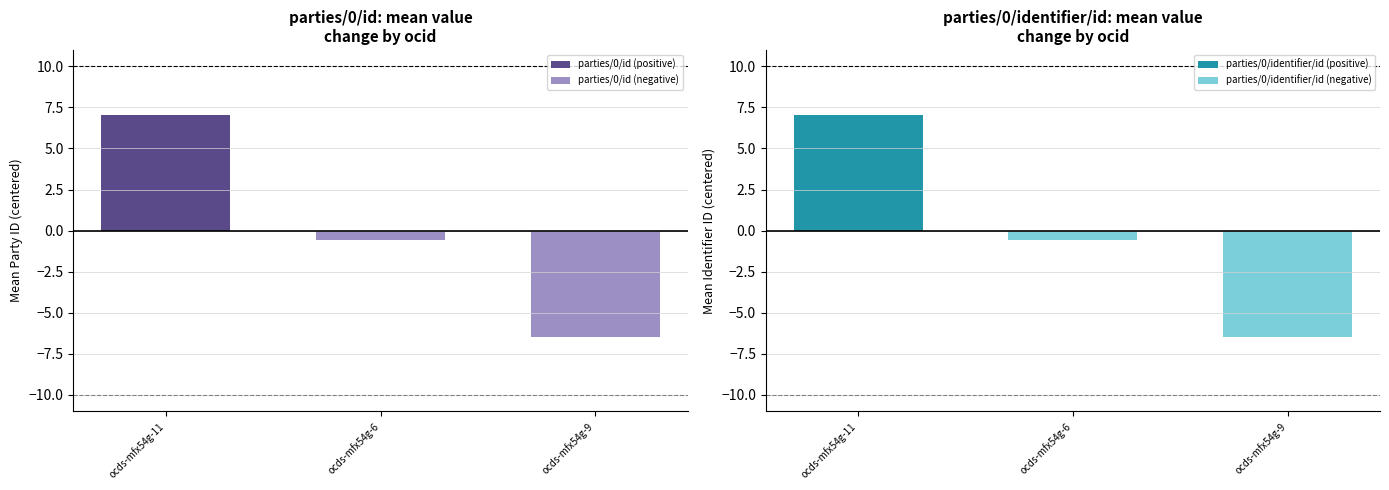

Reading left to right, extract all data points from this chart.

parties/0/id (positive): ocds-mfx54g-11=7.0	ocds-mfx54g-6=0.0	ocds-mfx54g-9=0.0
parties/0/id (negative): ocds-mfx54g-11=0.0	ocds-mfx54g-6=-0.6	ocds-mfx54g-9=-6.5
parties/0/identifier/id (positive): ocds-mfx54g-11=7.0	ocds-mfx54g-6=0.0	ocds-mfx54g-9=0.0
parties/0/identifier/id (negative): ocds-mfx54g-11=0.0	ocds-mfx54g-6=-0.6	ocds-mfx54g-9=-6.5